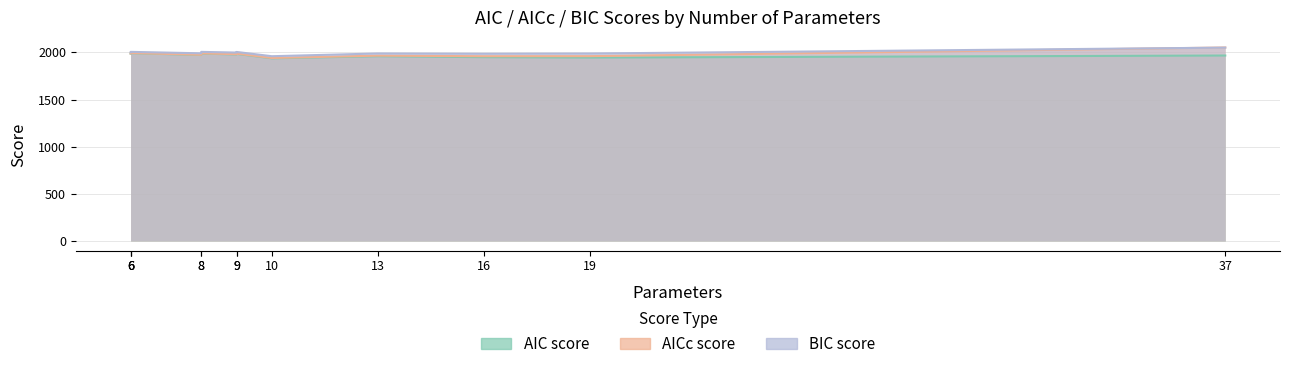

What is the total value across all series at 16?

5895.4